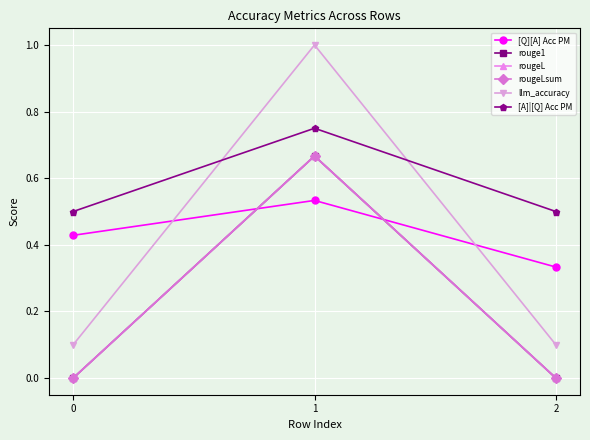

Reading left to right, list all the values displayed in this chart.

[Q][A] Acc PM: 0.4	0.5	0.3
rouge1: 0.0	0.7	0.0
rougeL: 0.0	0.7	0.0
rougeLsum: 0.0	0.7	0.0
llm_accuracy: 0.1	1.0	0.1
[A]|[Q] Acc PM: 0.5	0.8	0.5